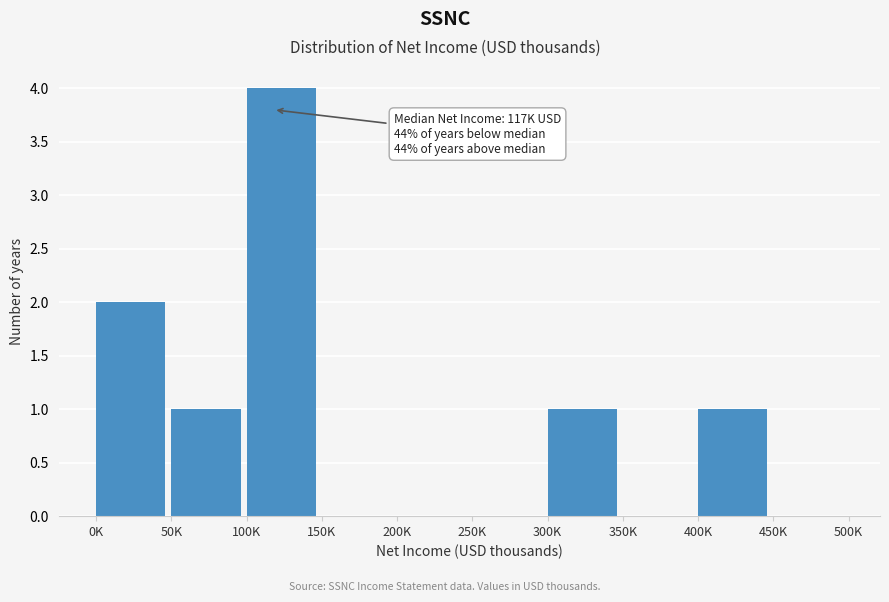

Reading right to left, transcribe all the data shown in this chart.

450K=0	400K=1	350K=0	300K=1	250K=0	200K=0	150K=0	100K=4	50K=1	0K=2